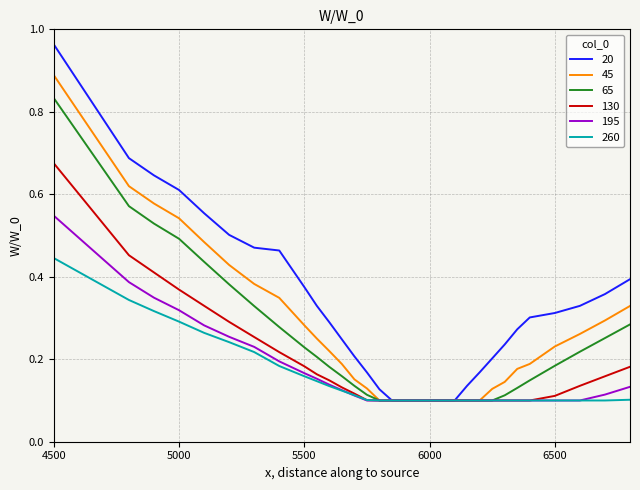

Does the chart display data point markers on the line(s)?

No